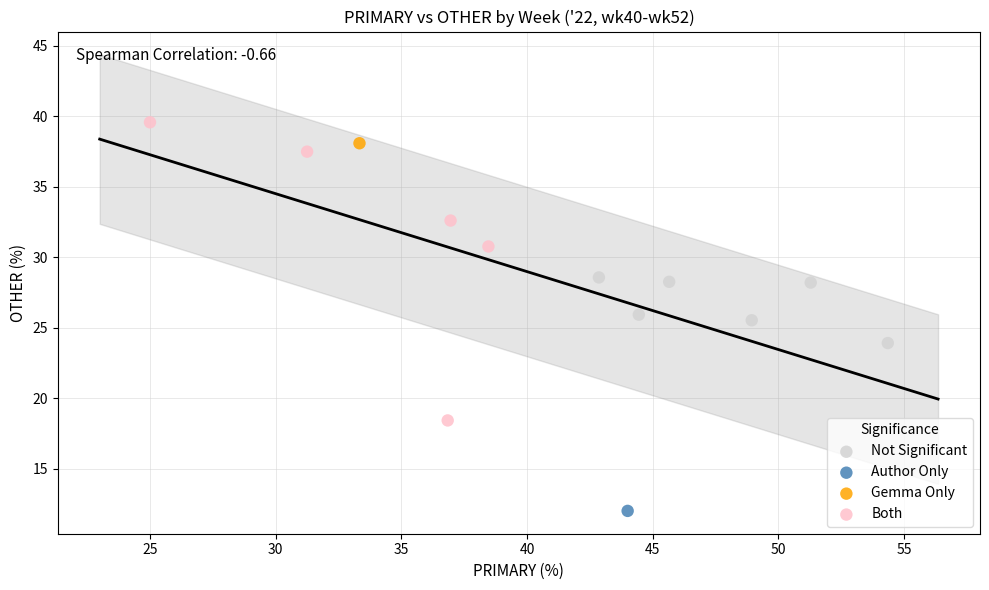

What are all the series names shown in the legend?

Not Significant, Author Only, Gemma Only, Both